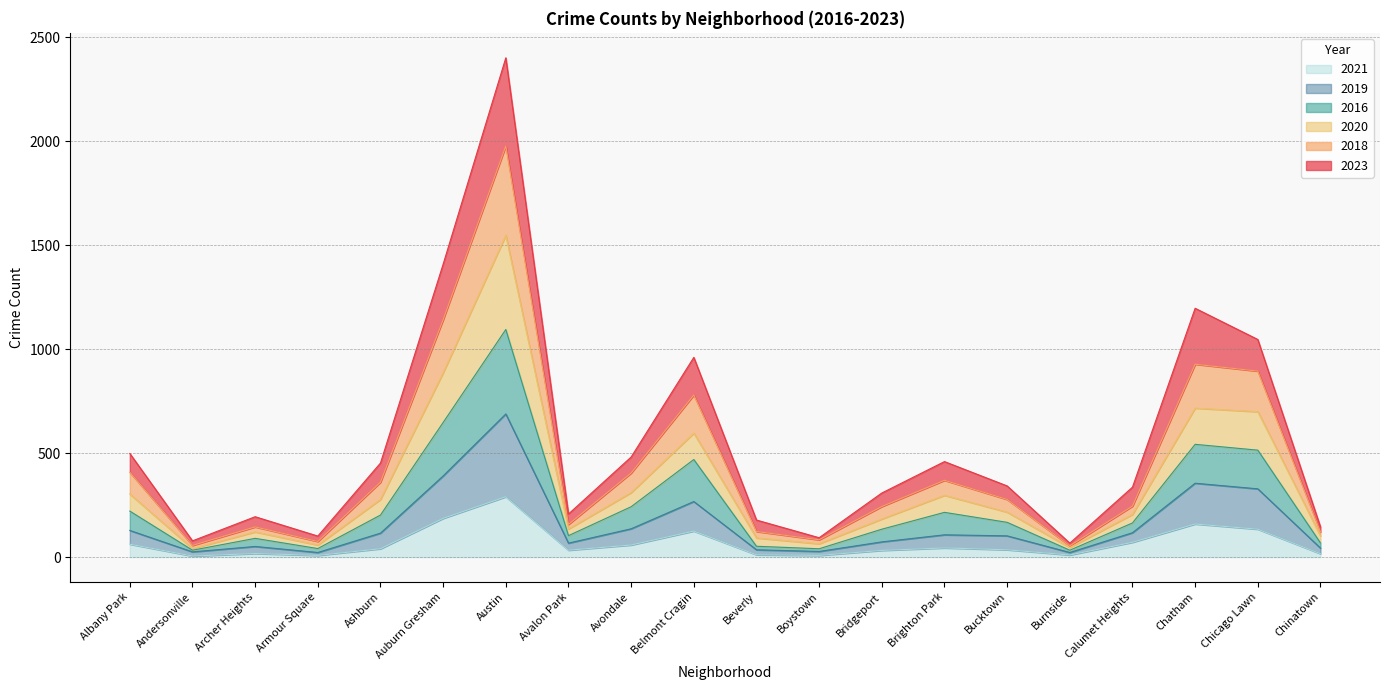

At which category is the sum across all series the highest?

Austin